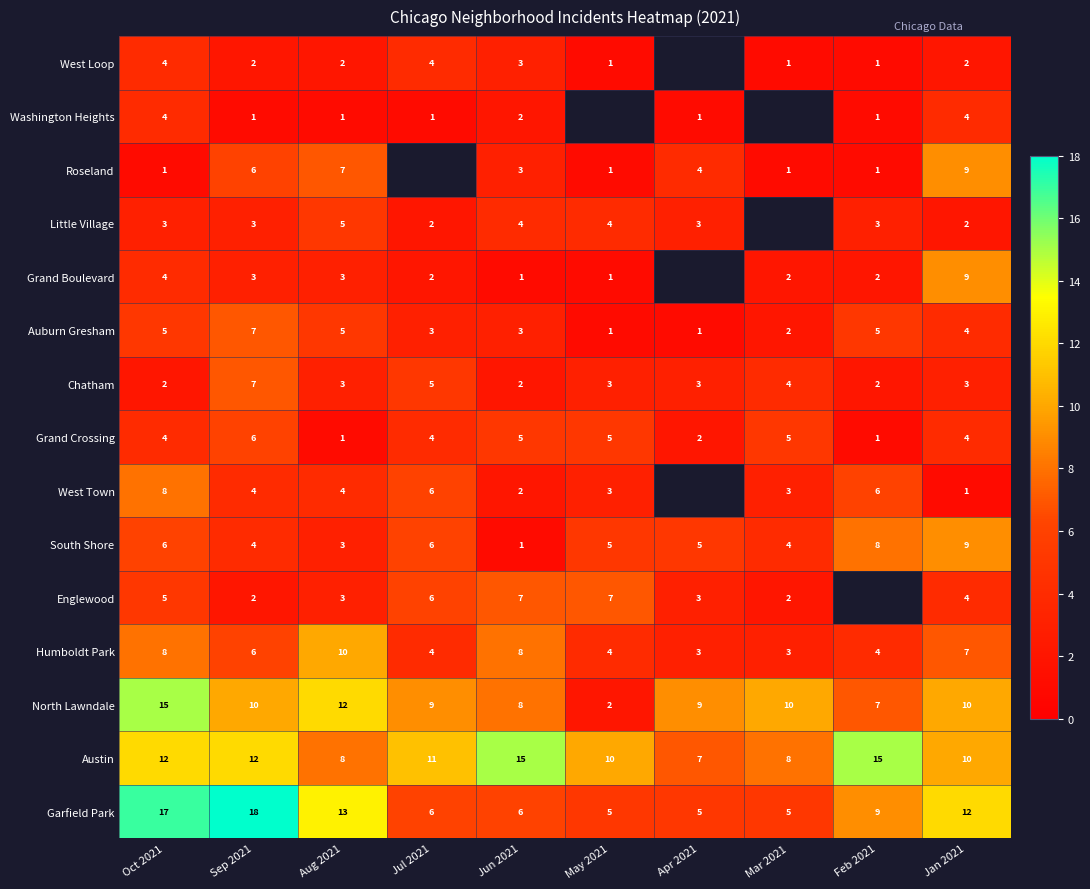

Which has a higher value, Apr 2021 or Aug 2021?

Aug 2021